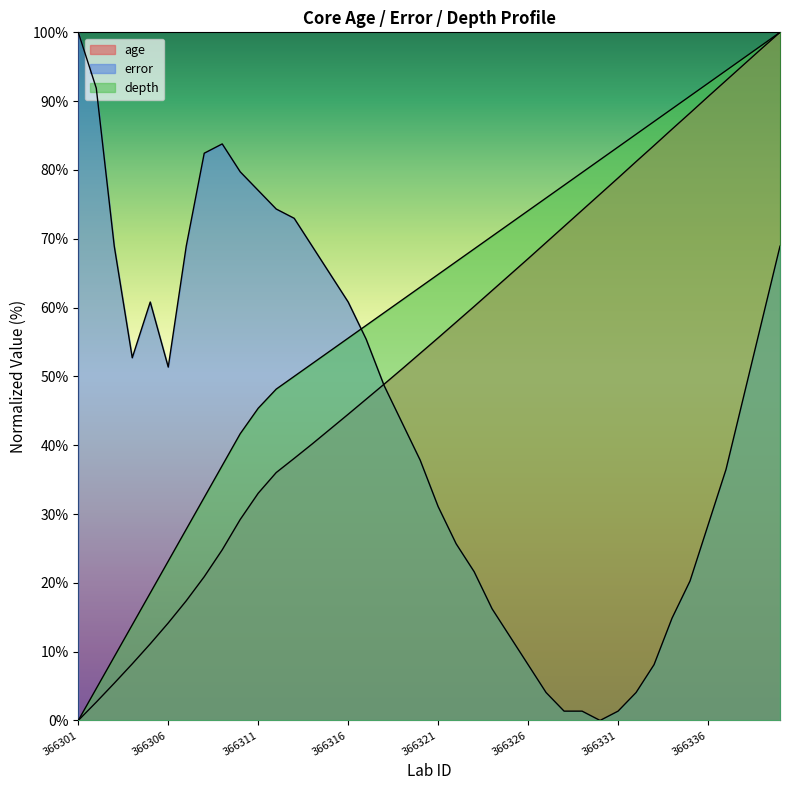

Reading right to left, extract all data points from this chart.

age: 100.0	97.7	95.3	93.0	90.7	88.3	85.9	83.6	81.2	78.8	76.5	74.1	71.8	69.4	67.1	64.8	62.5	60.2	57.9	55.6	53.3	51.1	48.9	46.7	44.5	42.3	40.2	38.1	36.0	33.0	29.2	24.8	20.9	17.4	14.2	11.1	8.2	5.4	2.7	0.0
error: 68.9	58.1	47.3	36.5	28.4	20.3	14.9	8.1	4.1	1.4	0.0	1.4	1.4	4.1	8.1	12.2	16.2	21.6	25.7	31.1	37.8	43.2	48.6	55.4	60.8	64.9	68.9	73.0	74.3	77.0	79.7	83.8	82.4	68.9	51.4	60.8	52.7	68.9	91.9	100.0
depth: 100.0	98.1	96.3	94.4	92.6	90.7	88.9	87.0	85.2	83.3	81.5	79.6	77.8	75.9	74.1	72.2	70.4	68.5	66.7	64.8	63.0	61.1	59.3	57.4	55.6	53.7	51.9	50.0	48.1	45.4	41.7	37.0	32.4	27.8	23.1	18.5	13.9	9.3	4.6	0.0